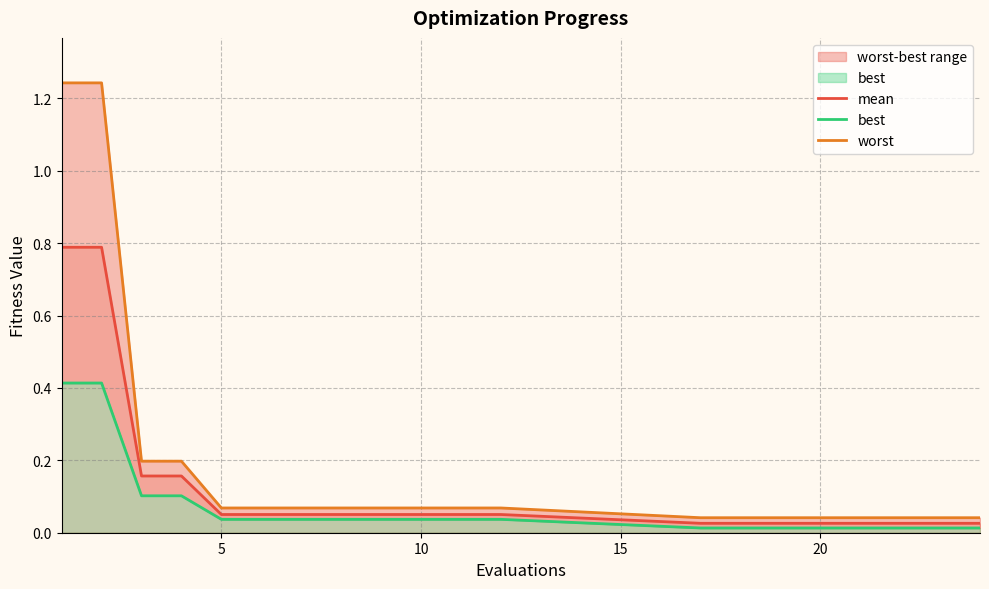

What is the average value of the mean series?

0.1